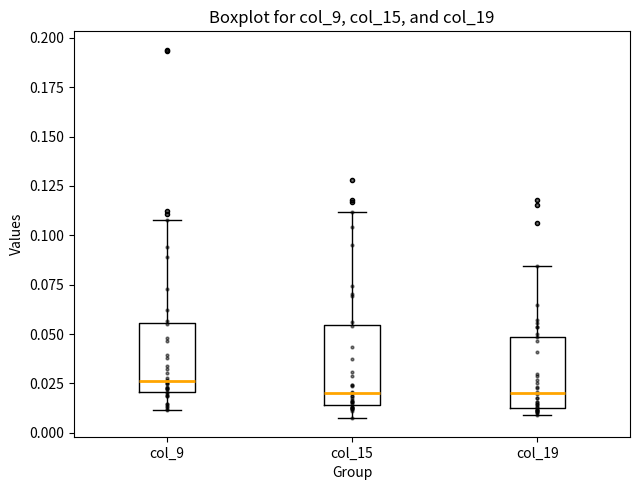

Where is the lower edge of the box for col_19 on the y-axis? The values are not printed on the chart, so give them approximately, as read against the axis.

0.015